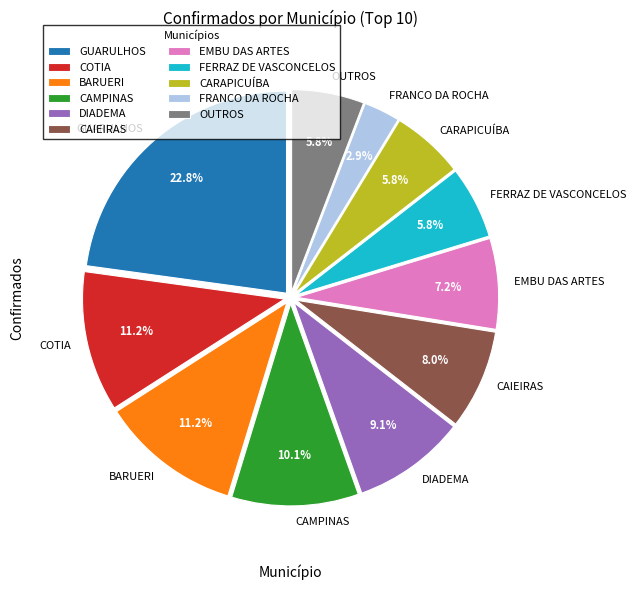

To the nearest percent, what is the difference between the CAMPINAS and FERRAZ DE VASCONCELOS slice percentages?

4%